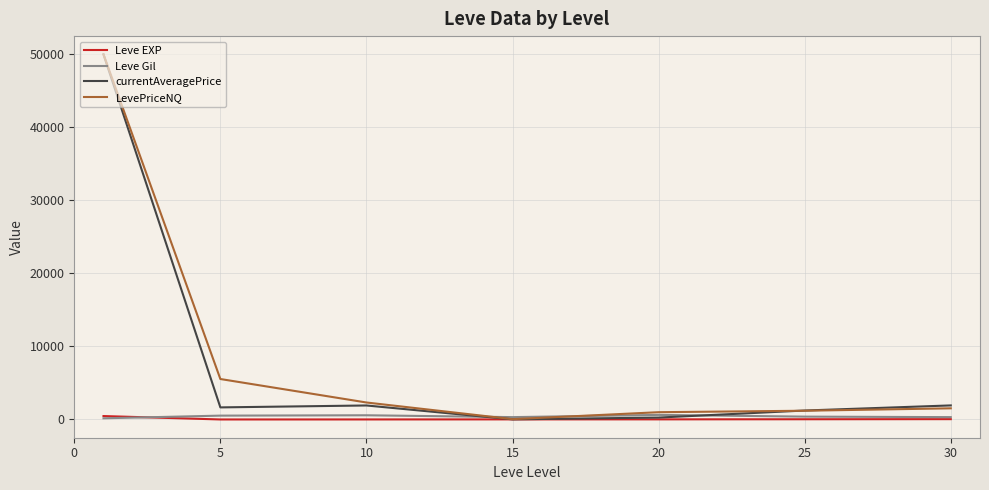

Is this an area chart (filled region under the line)?

No